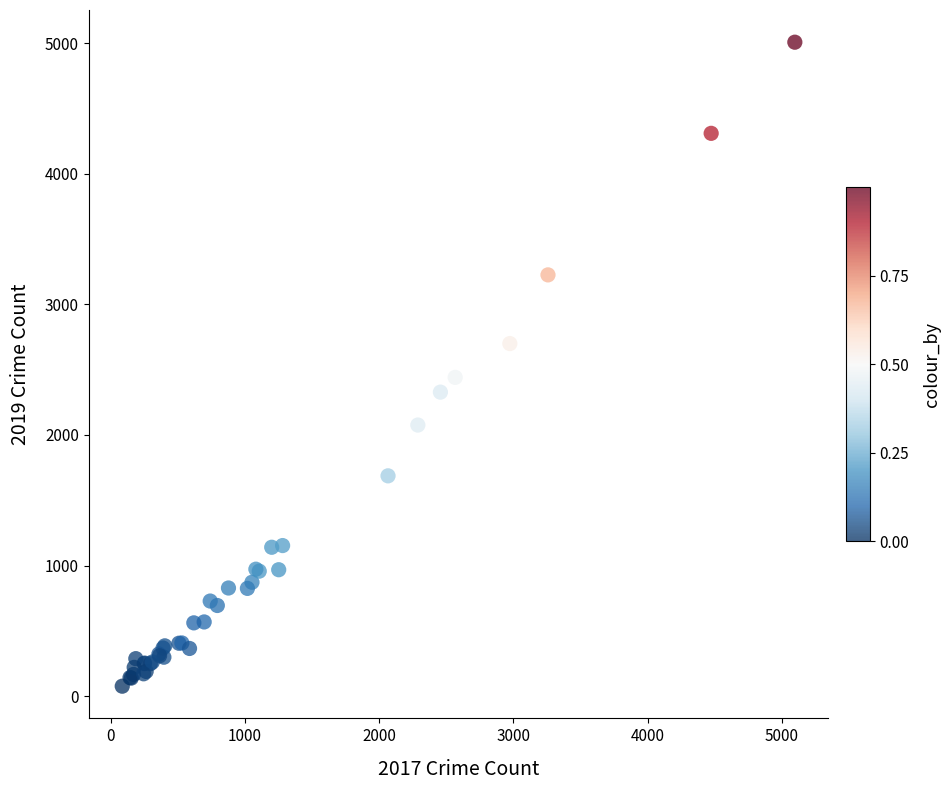

What Y value in the scatter plot is closest to 2542?

2441